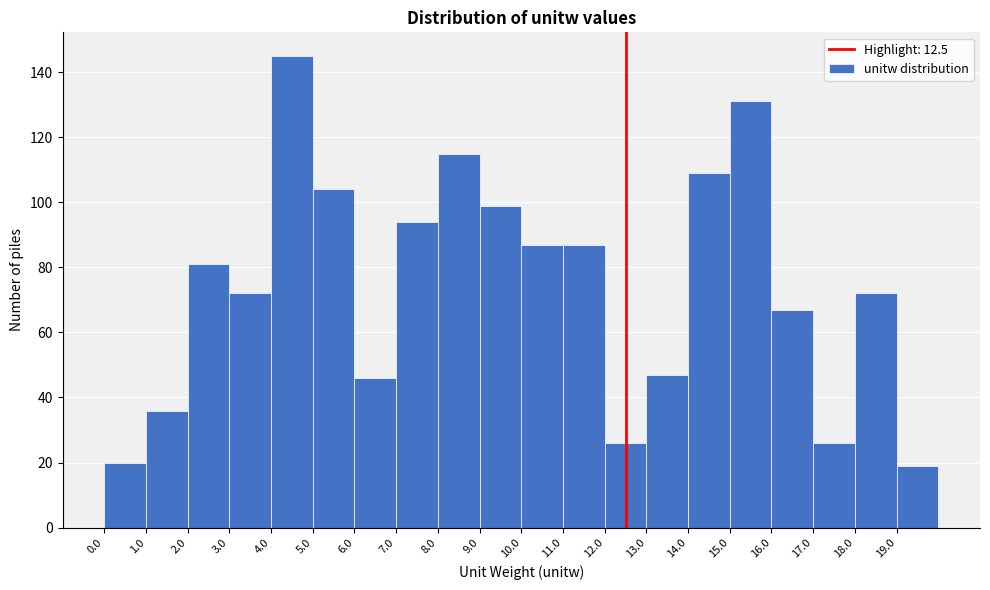

How tall is the bar that spans 12 to 13 on the x-axis? The values are not printed on the chart, so give them approximately, as read against the axis.

26